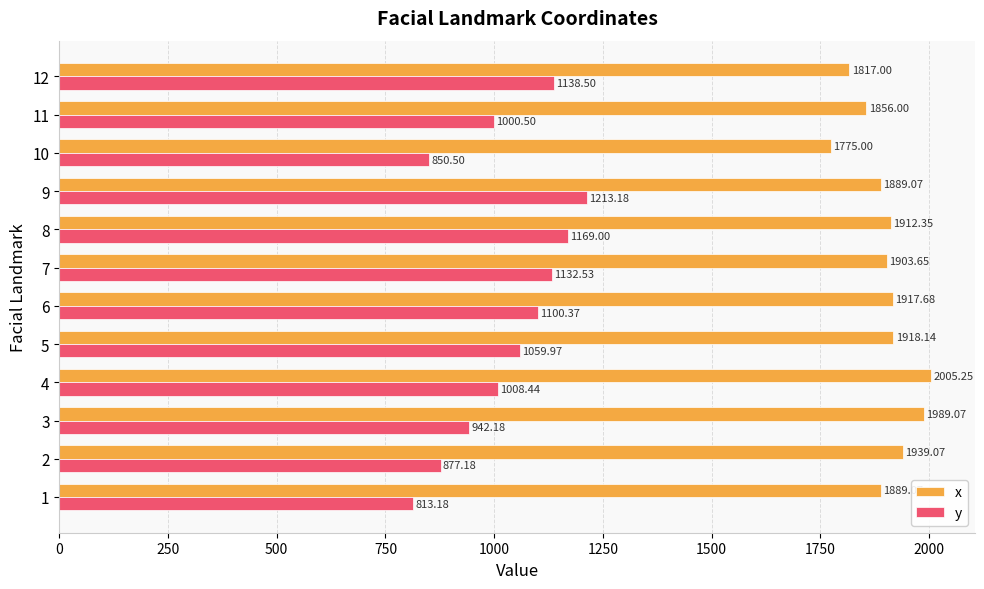

Rank the series by their maximum value, from lowest to highest.

y, x